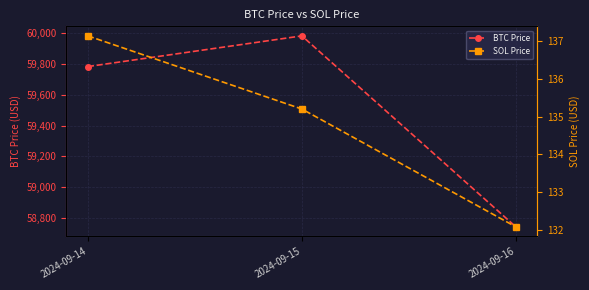

Reading left to right, transcribe all the data shown in this chart.

BTC Price: 59782.8	59981.8	58743.1
SOL Price: 137.1	135.2	132.1